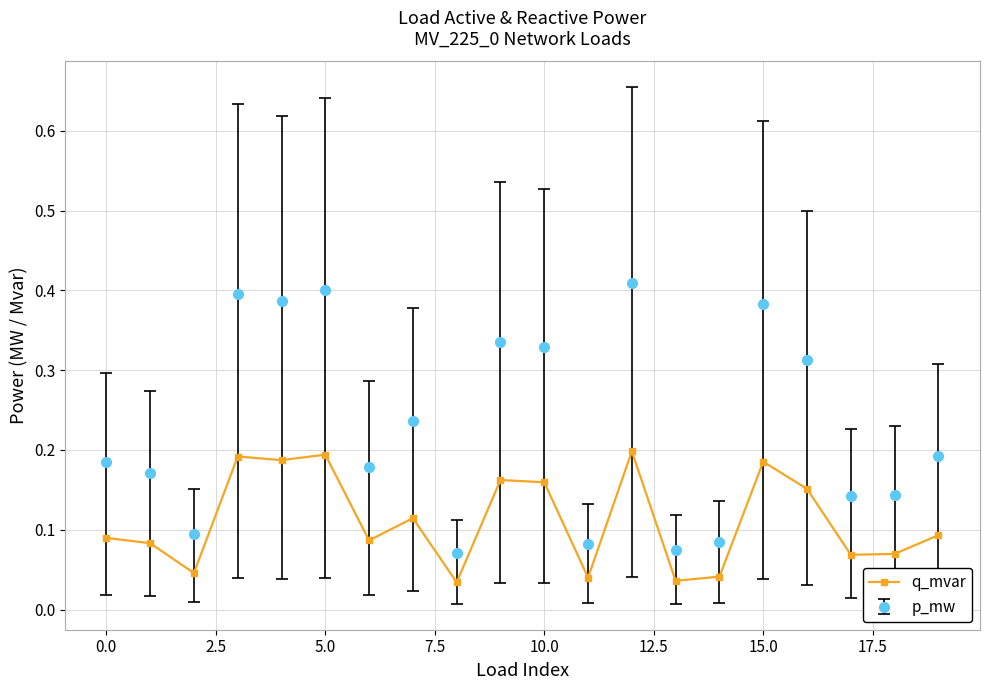

True or false: p_mw and q_mvar cross at least once.

False